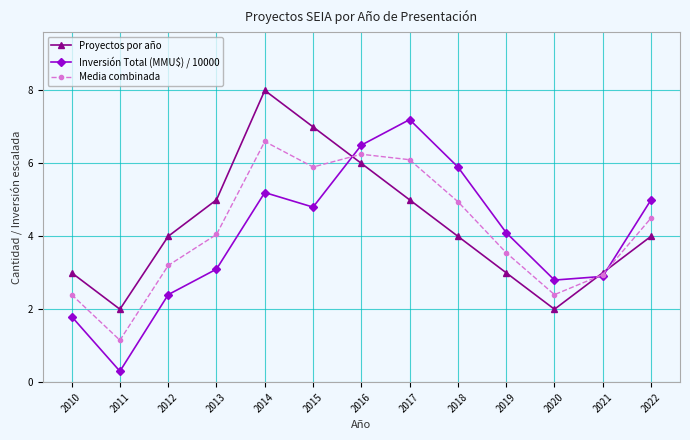

The value of Proyectos por año at 2020 is 2.0. True or false?

True